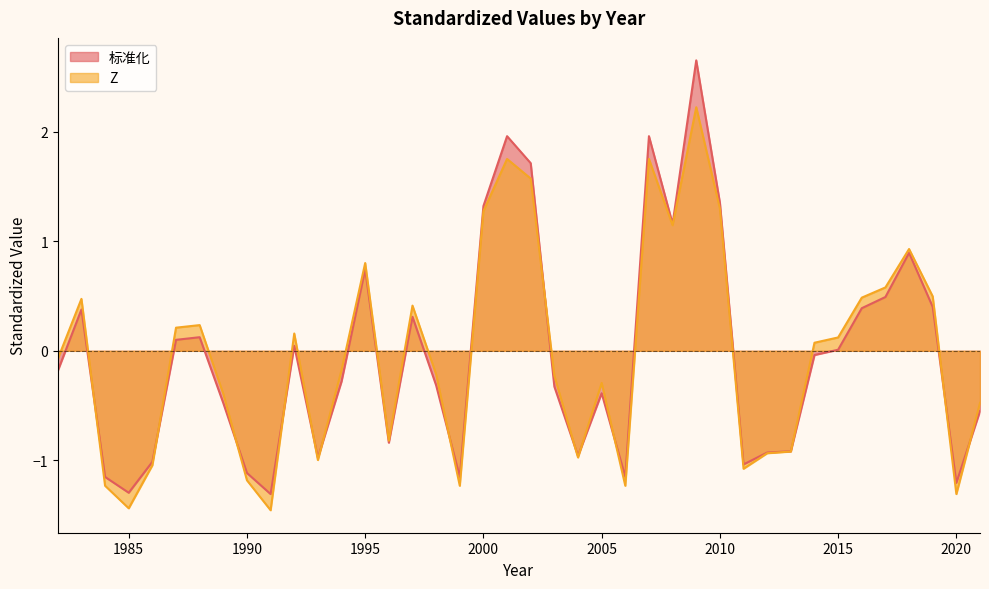

Rank the series at 2011 from highest to lowest value.

标准化, Z